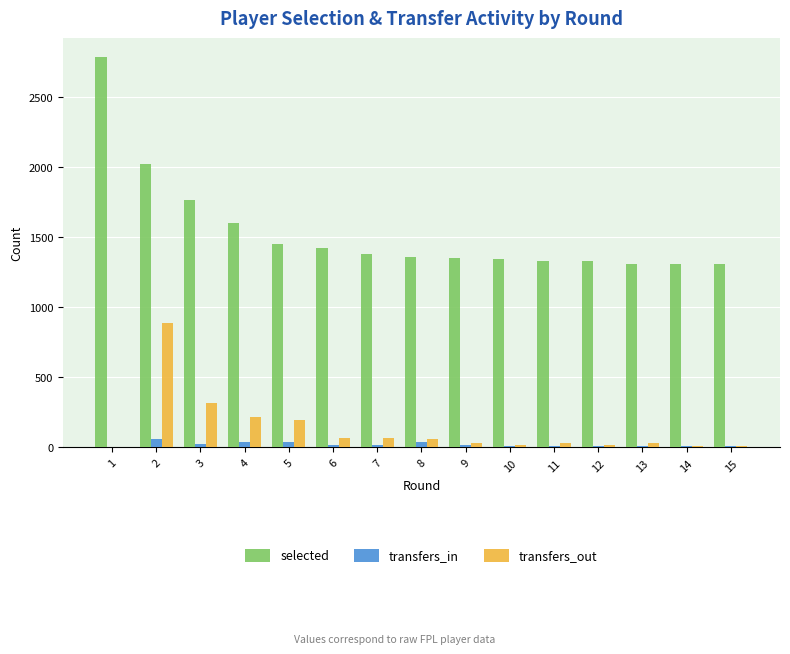

What is the maximum value shown in the chart?

2779